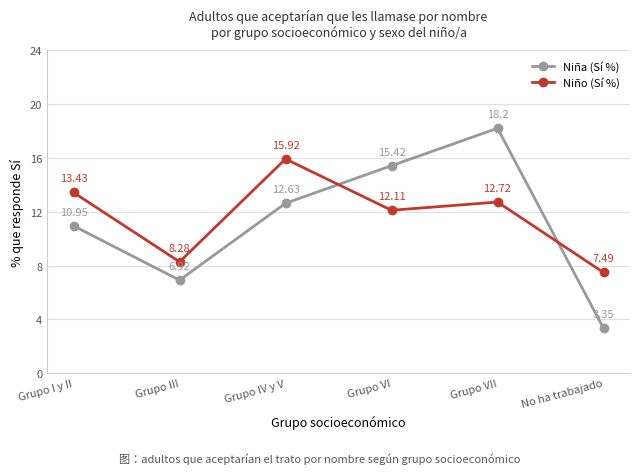

How many interior local peaks does the Niña (Sí %) series have?

1